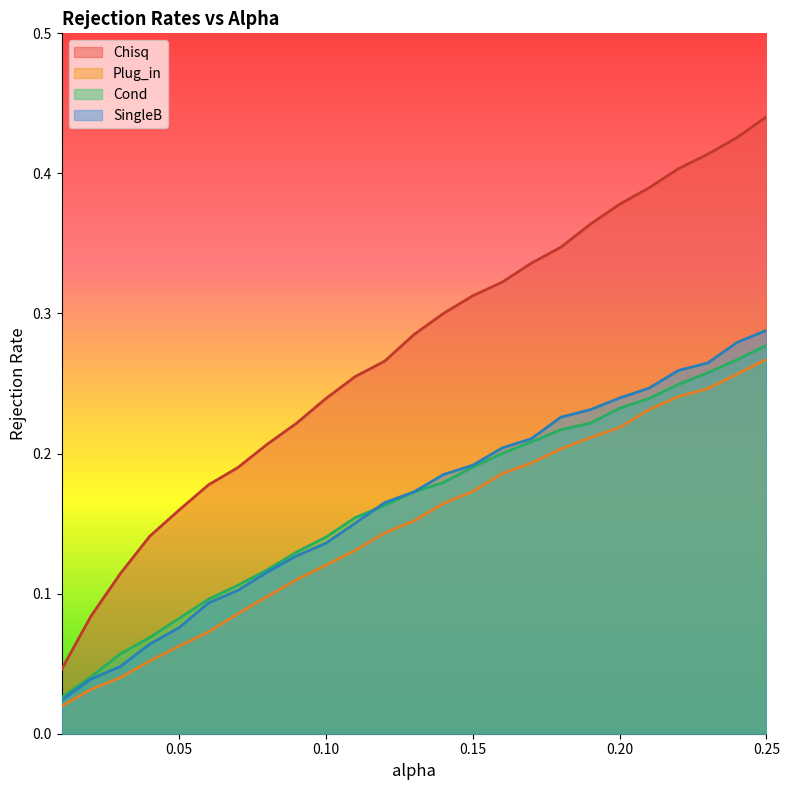

What is the maximum value for Chisq?

0.4